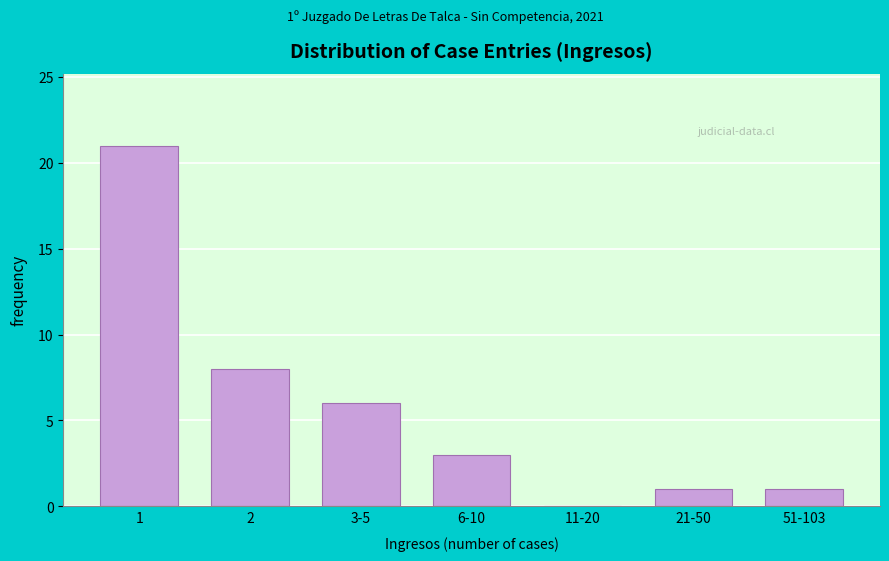

Reading right to left, list all the values displayed in this chart.

51-103=1	21-50=1	11-20=0	6-10=3	3-5=6	2=8	1=21